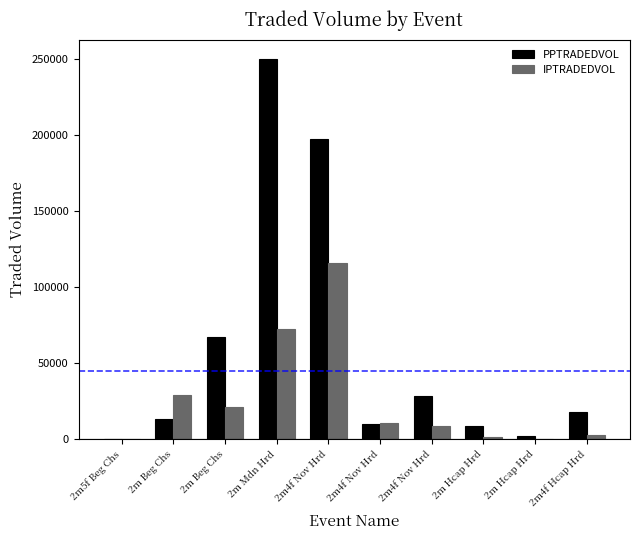

At how many categories does at least one series exceed 31298?

3